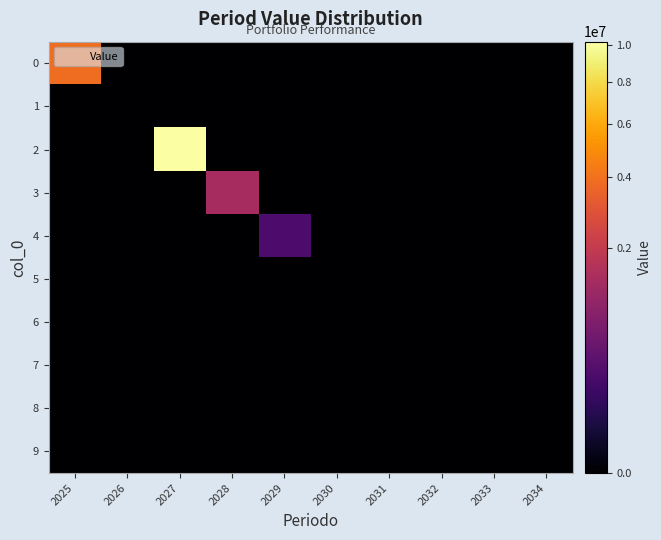

Rank the series by their maximum value, from highest to lowest.

2, 0, 3, 4, 1, 5, 6, 7, 8, 9